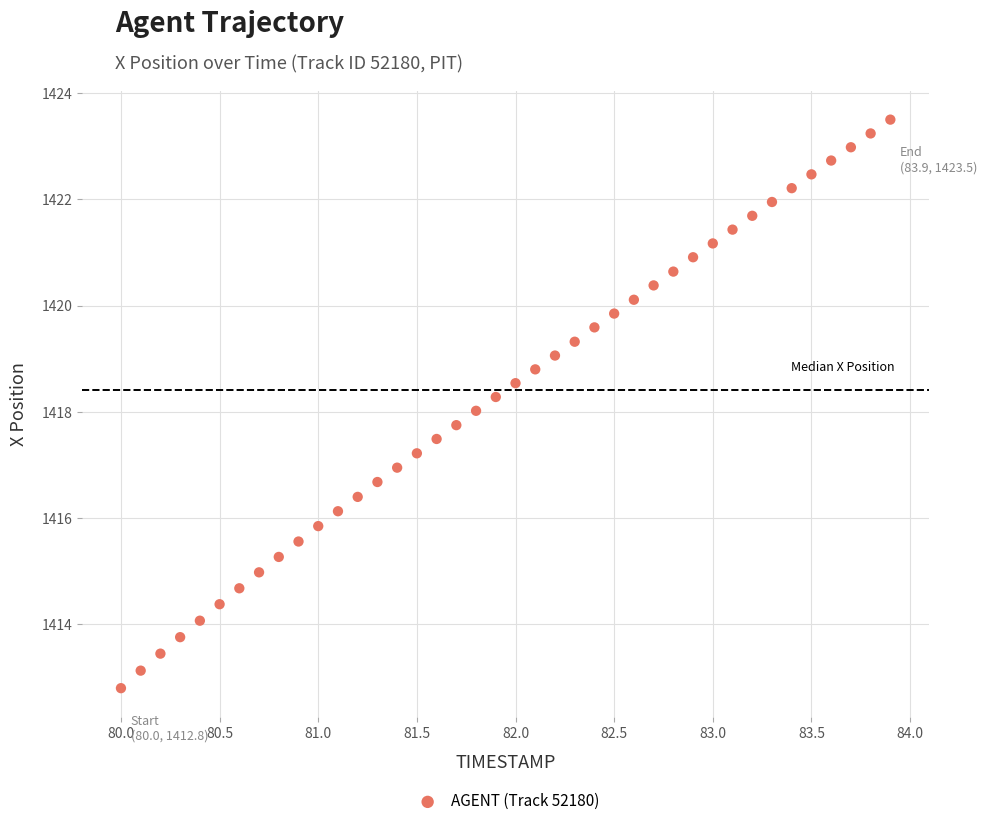

What is the range of Y values (max minus min)?

10.7